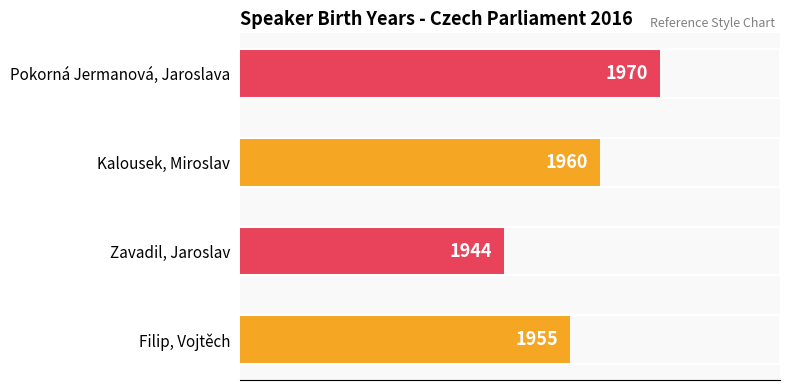

How many values are between 1955 and 1970?

3